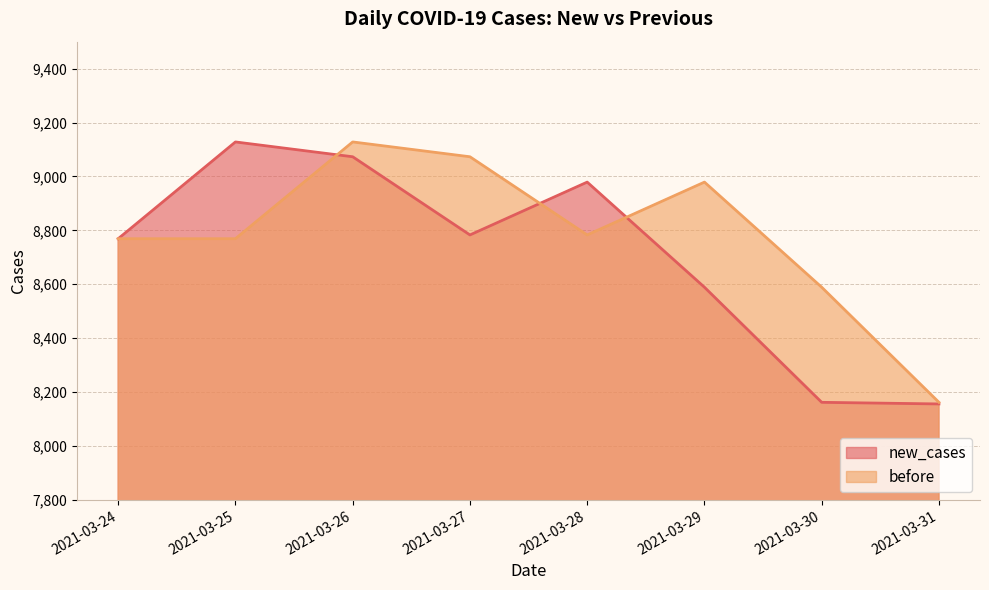

List the labels in order of before value, smallest first.

2021-03-31, 2021-03-30, 2021-03-24, 2021-03-25, 2021-03-28, 2021-03-29, 2021-03-27, 2021-03-26